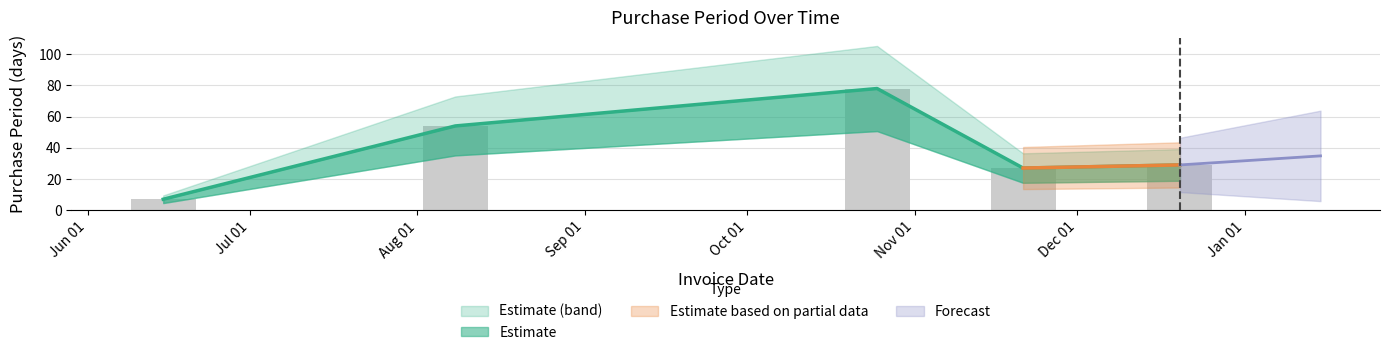

The chart shows a value of 7 at 2016-06-15. True or false?

True